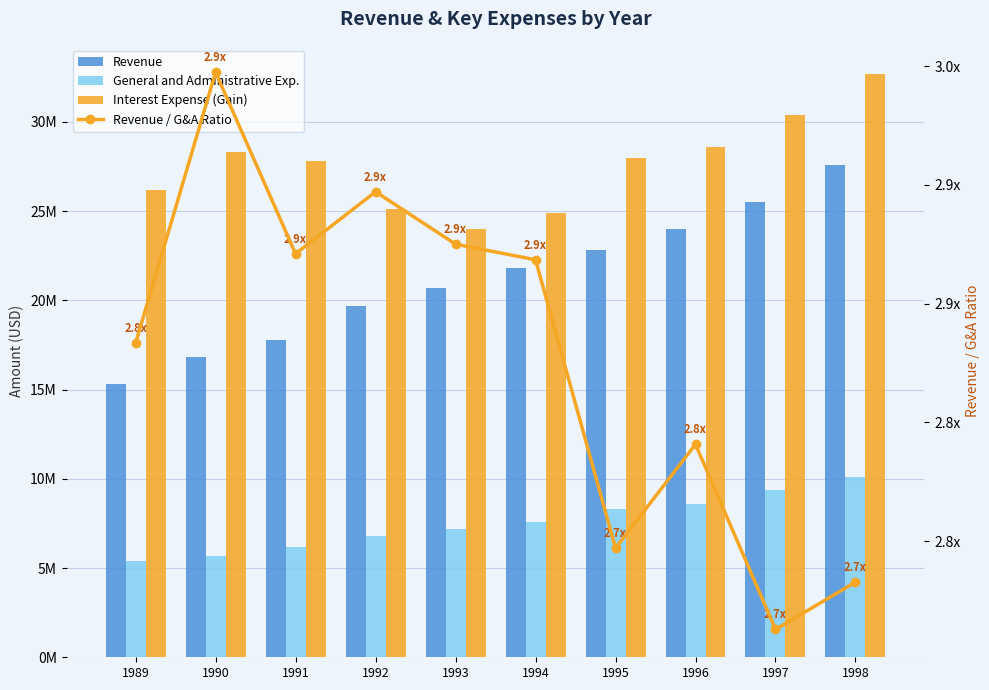

How many categories are shown in the chart?

10